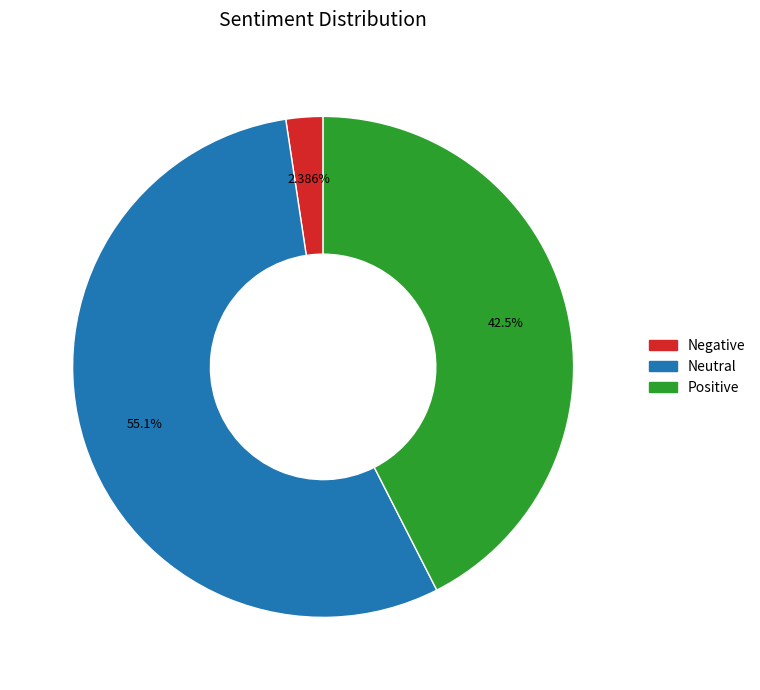

What is the largest slice in the pie chart?

Neutral